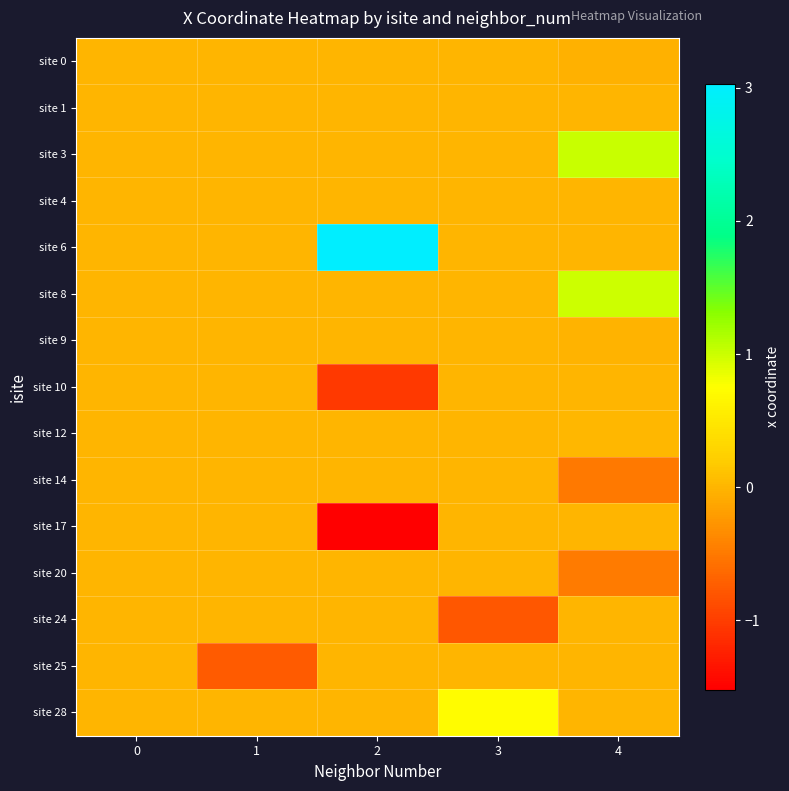

What is the total value across all series at 1?

-0.8